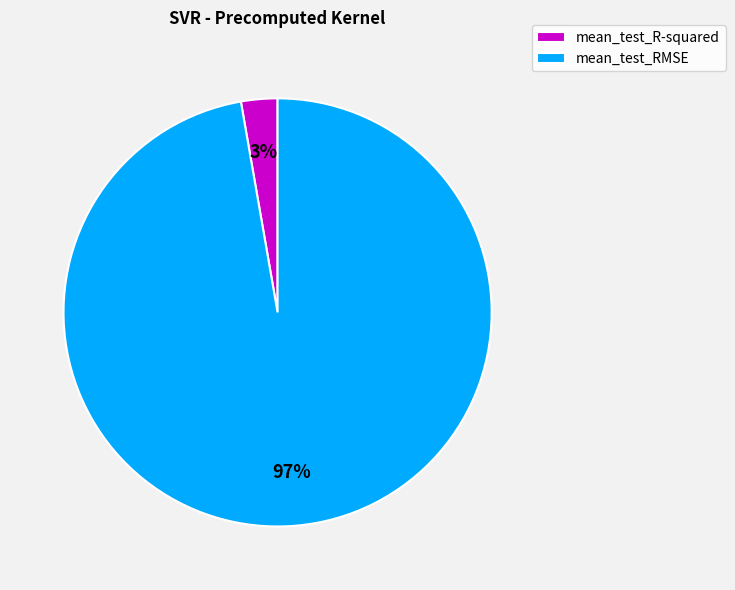

Does any single category account for the majority?

Yes